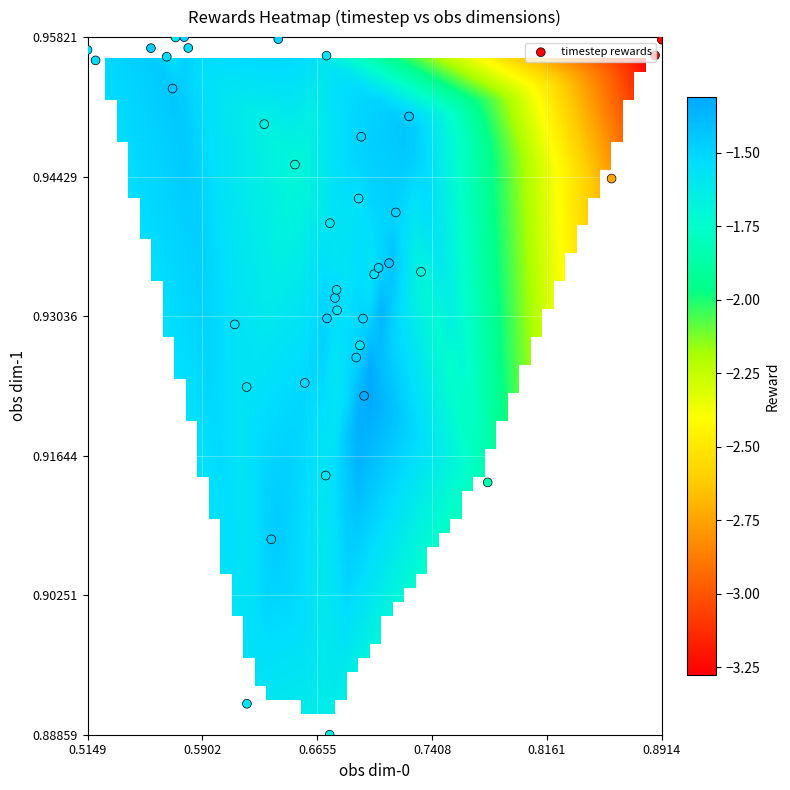

Reading right to left, what are all the values shown in this chart?

-1.4	-1.6	-1.6	-1.5	-1.7	-1.4	-1.6	-1.5	-1.5	-1.6	-1.6	-1.7	-1.6	-1.5	-1.6	-1.5	-1.5	-1.5	-1.5	-1.5	-1.5	-1.4	-1.7	-1.5	-1.5	-1.6	-1.5	-1.6	-1.5	-1.5	-1.6	-1.3	-1.6	-1.4	-1.6	-1.6	-1.8	-2.7	-3.3	-3.4